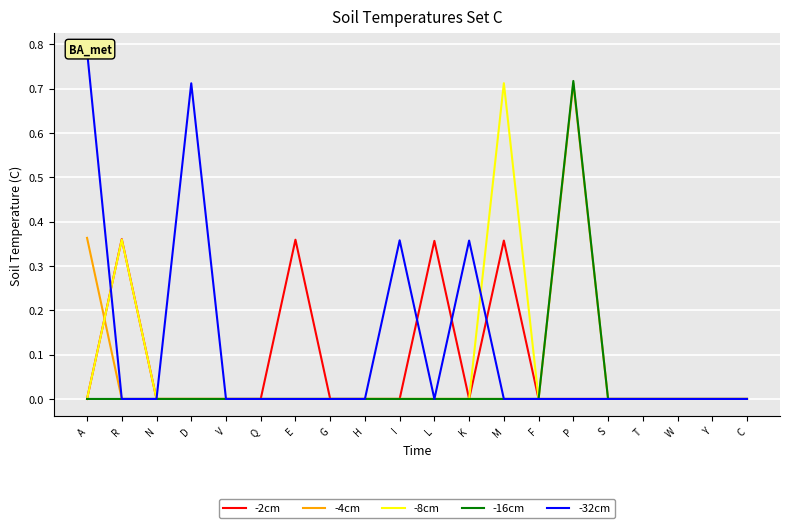

At H, list the series in order from smallest to largest.

-2cm, -4cm, -8cm, -16cm, -32cm